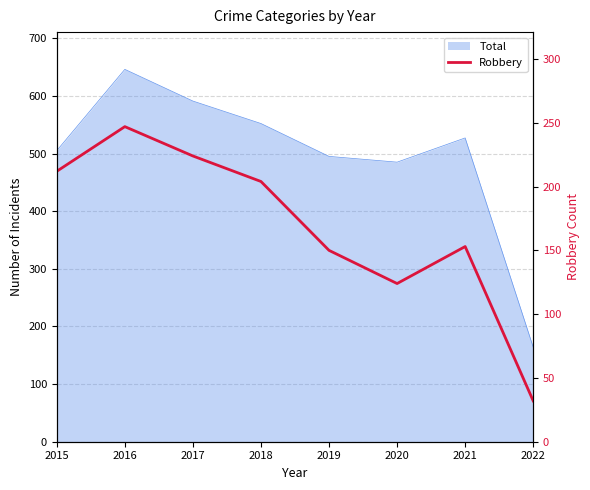

What is the difference between the second highest and minimum values?

192